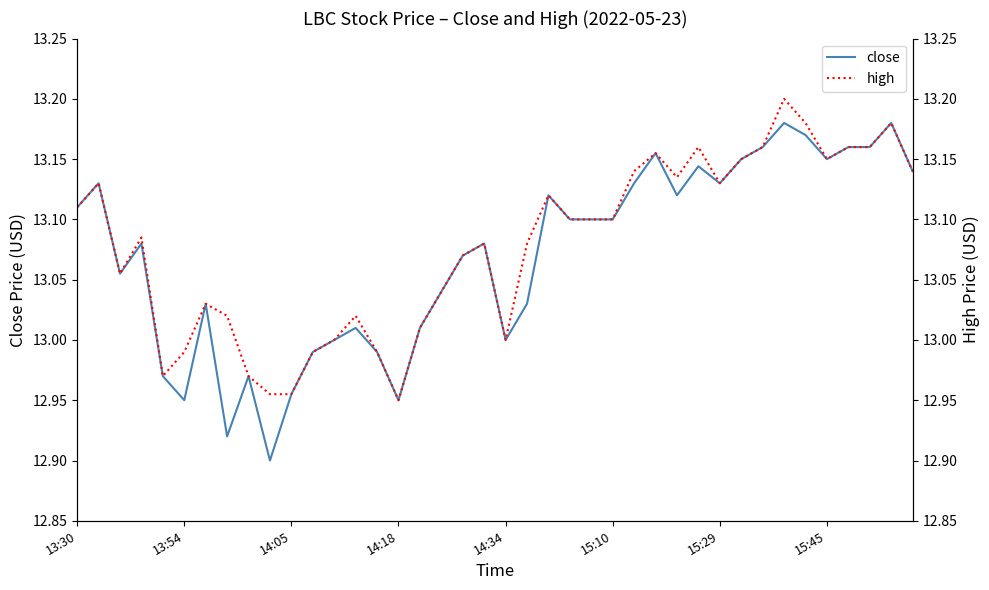

What is the average value of the close series?

13.1